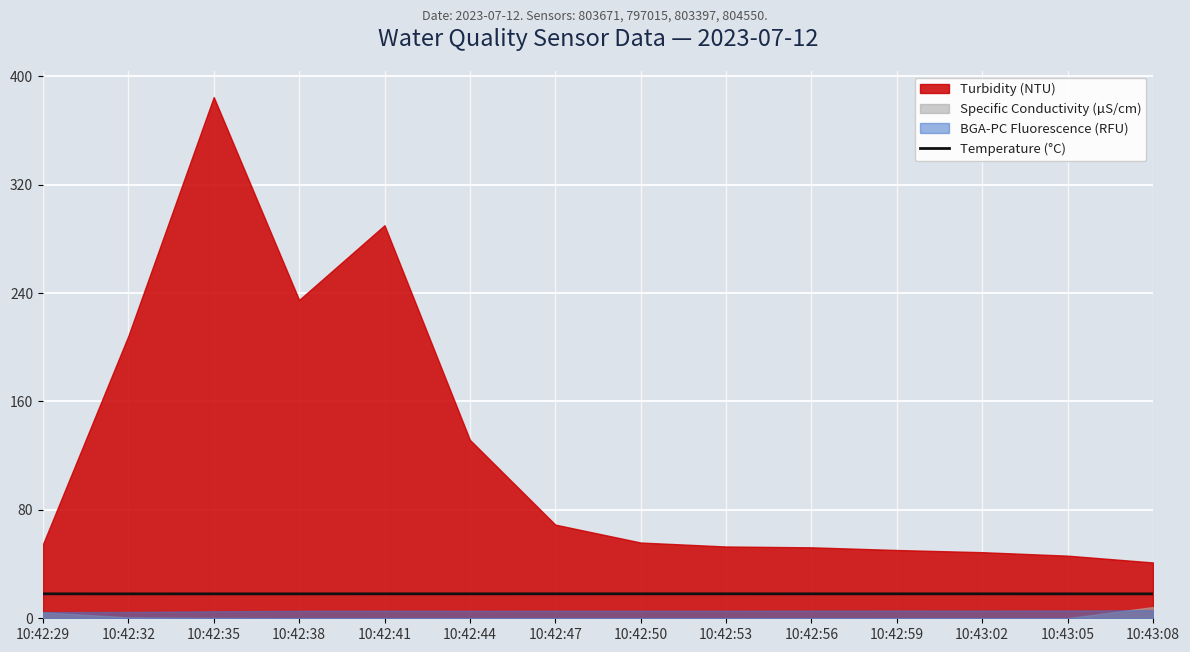

The Temperature (°C) series shows 18.0 at 10:42:47. True or false?

True